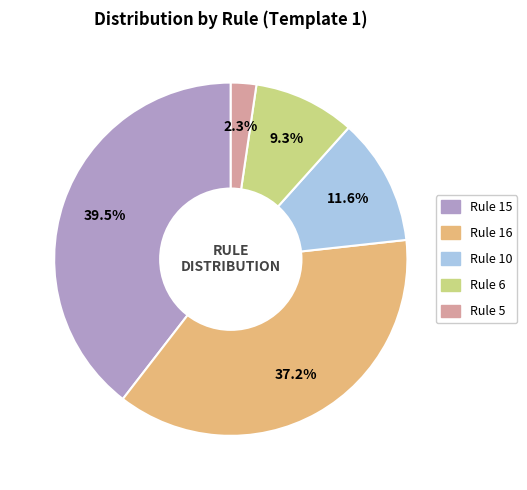

Is the sum of Rule 5 and Rule 16 greater than half?

No